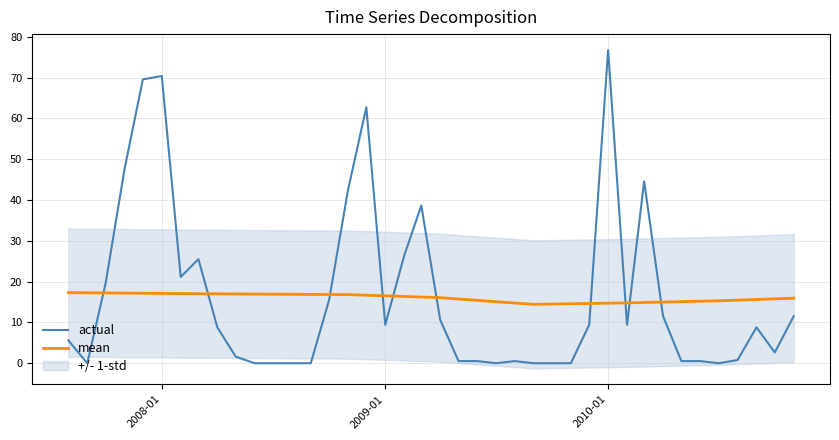

Which series has the largest total across all categories?

actual